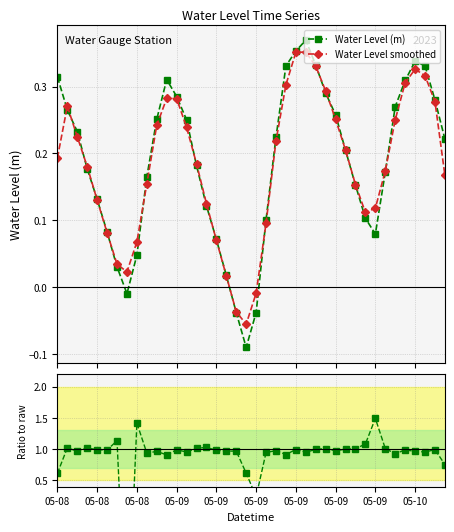

Which series has the largest total across all categories?

ratio